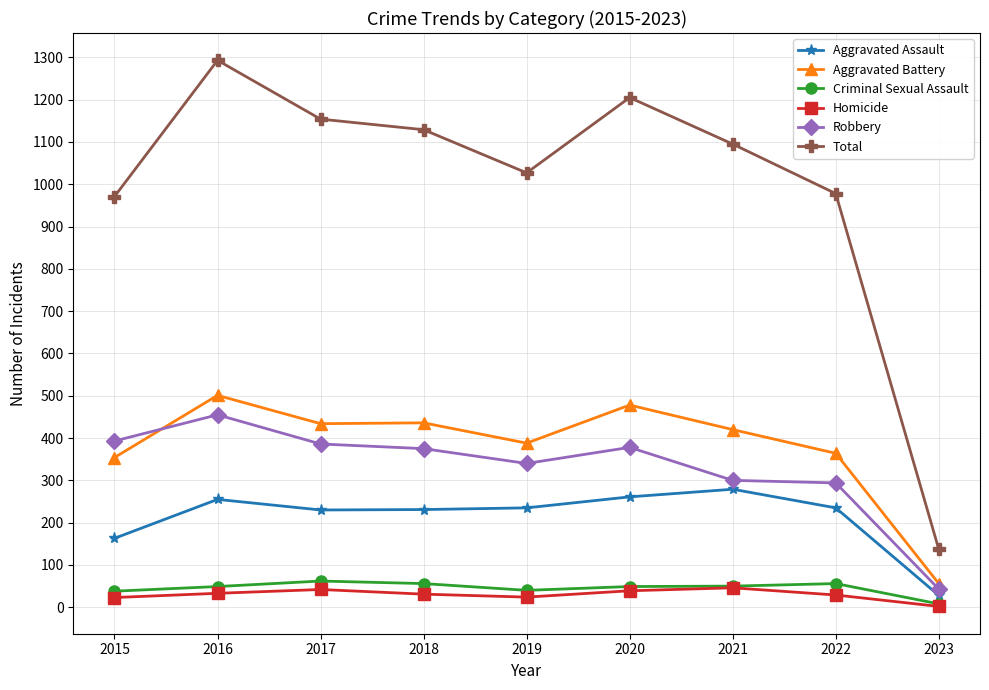

What is the value of the Robbery point at the 4th from the left?

375